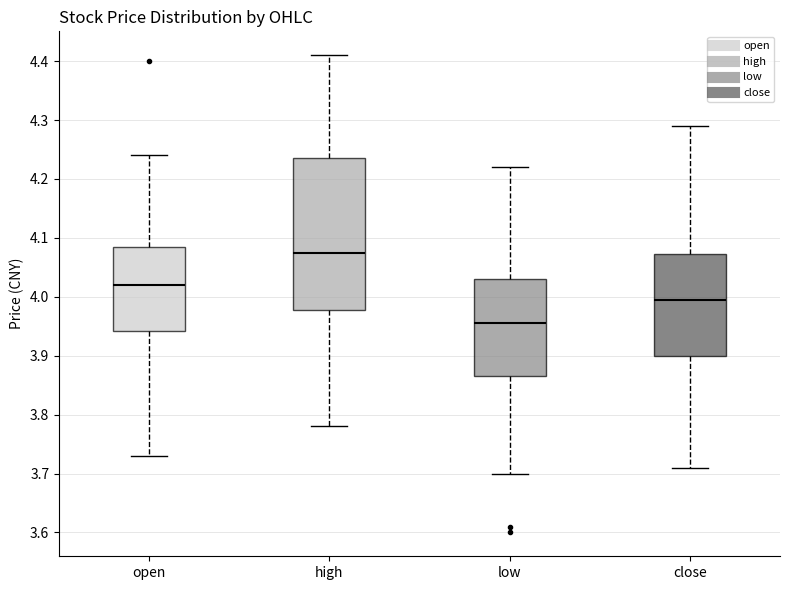

Reading left to right, transcribe this box plot: for each box, give where its median line is, the range the box spans, and where its two whiskers end, as read against the y-axis. The values are not printed on the chart, so give them approximately, as read against the axis.

open: median 4.02, box 3.94 to 4.09, whiskers 3.73 to 4.24
high: median 4.08, box 3.98 to 4.24, whiskers 3.78 to 4.41
low: median 3.96, box 3.87 to 4.03, whiskers 3.70 to 4.22
close: median 4.00, box 3.90 to 4.07, whiskers 3.71 to 4.29